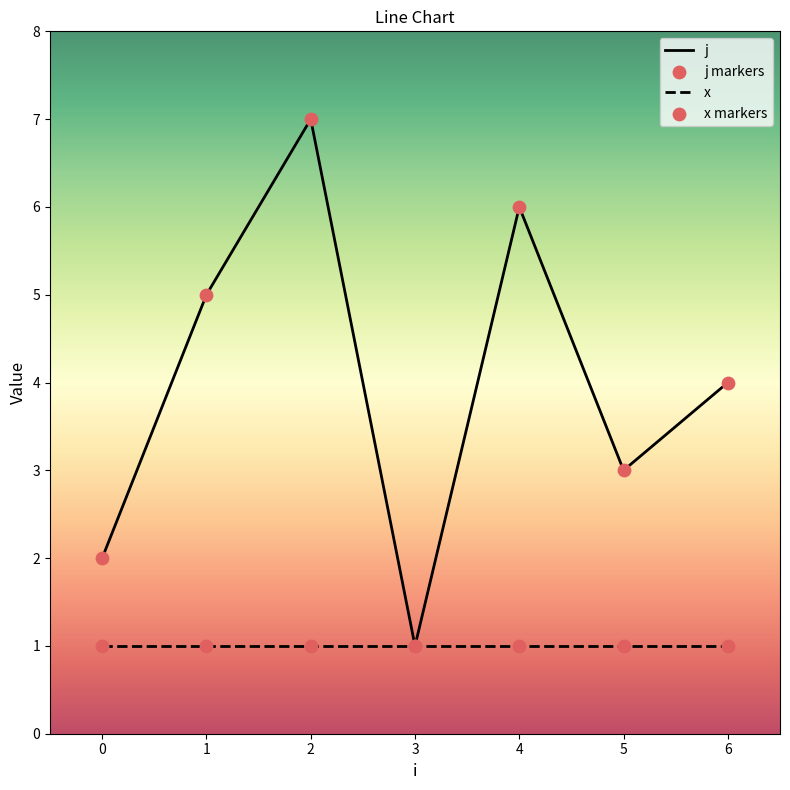

Which series has the largest range (max minus min)?

j